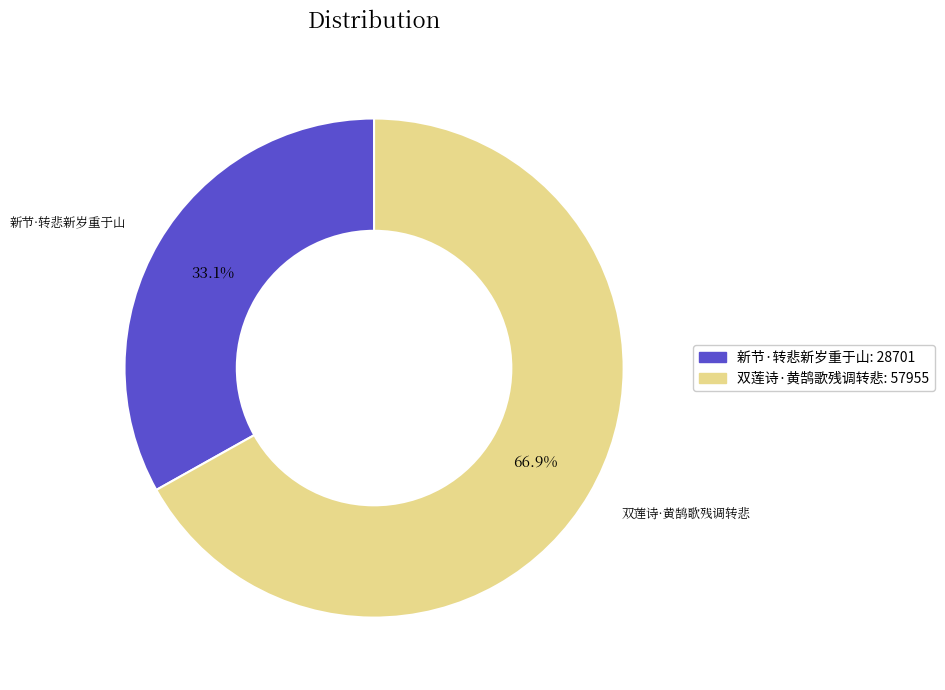

How many segments does this pie chart have?

2